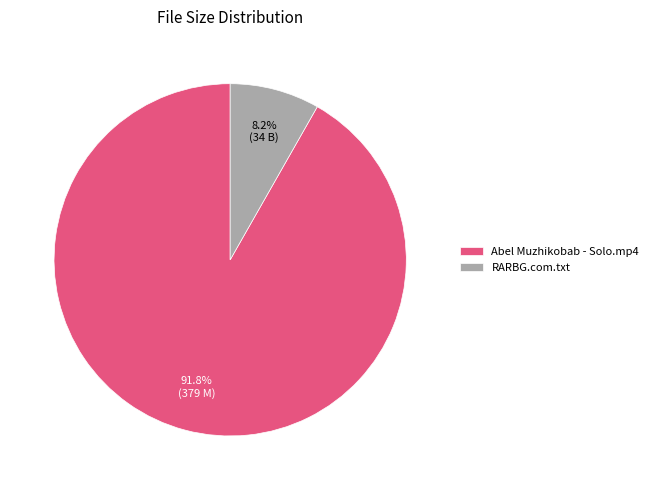

Which has a higher value, Abel Muzhikobab - Solo.mp4 or RARBG.com.txt?

Abel Muzhikobab - Solo.mp4